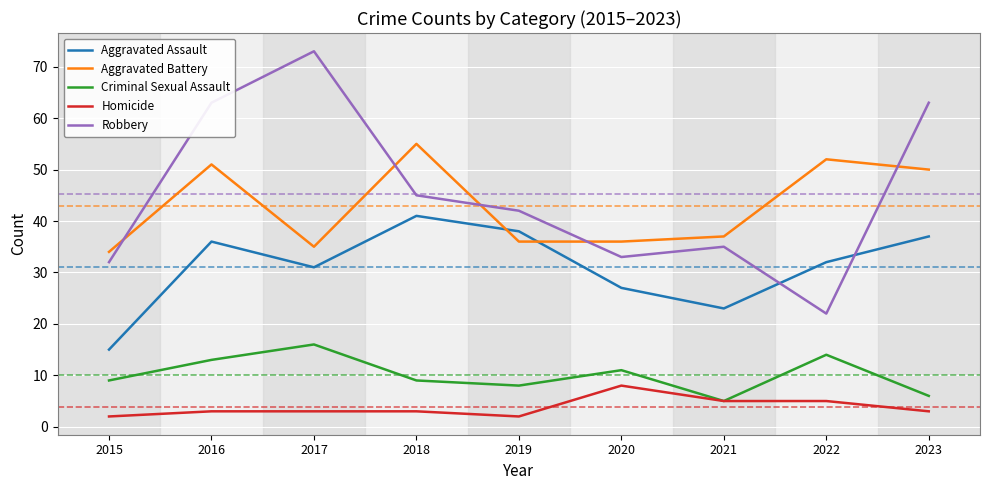

The Aggravated Assault series shows 41 at 2018. True or false?

True